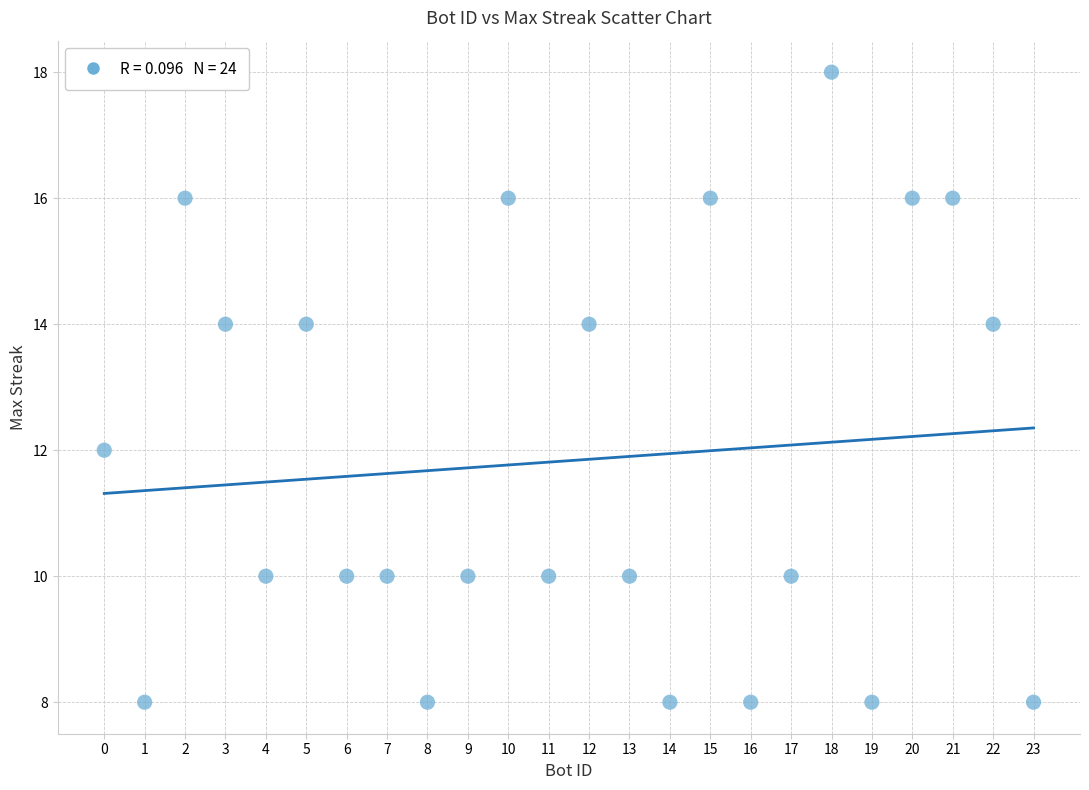

What is the range of X values (max minus min)?

23